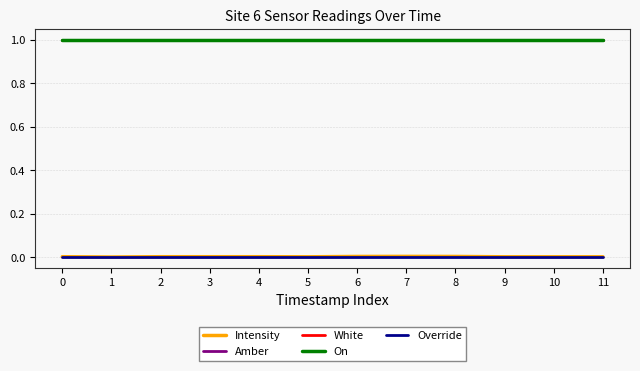

Is this an area chart (filled region under the line)?

No